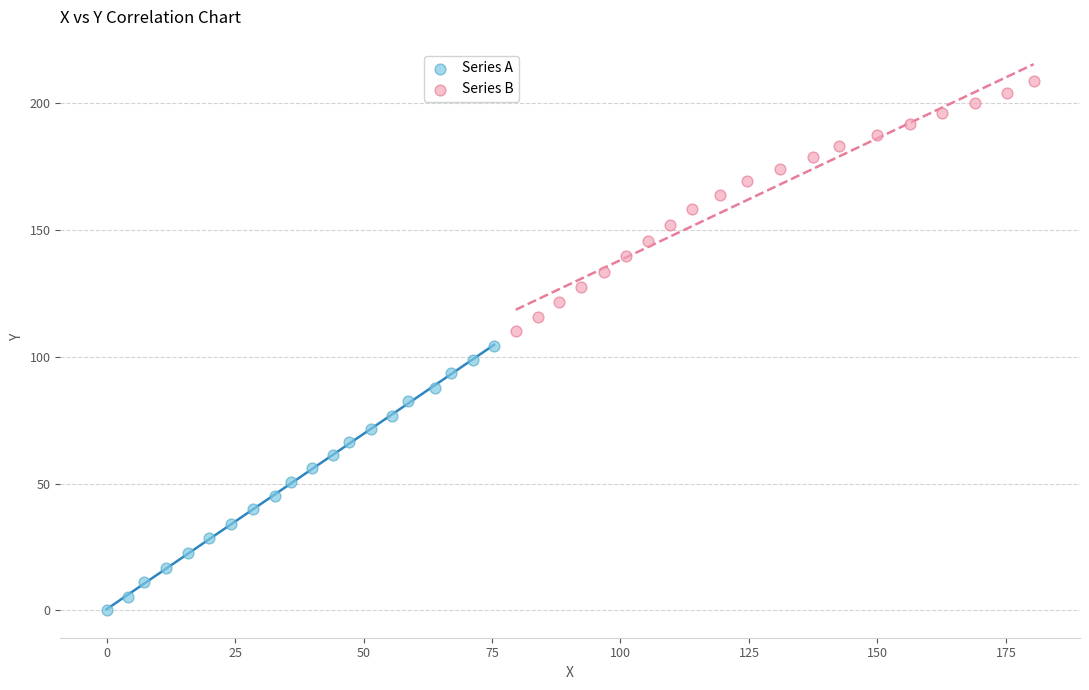

What are all the series names shown in the legend?

Series A, Series B